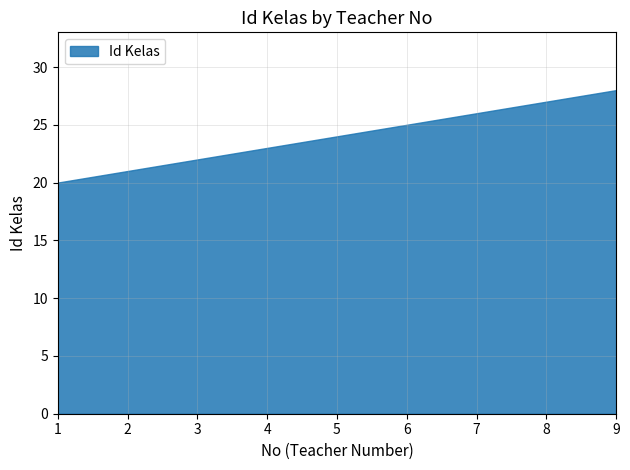

Rank the categories by value from lowest to highest.

1, 2, 3, 4, 5, 6, 7, 8, 9